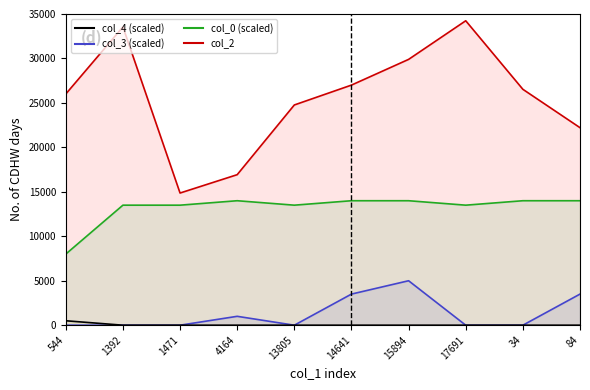

What is the value of the col_0 point at the 4th from the left?

14000